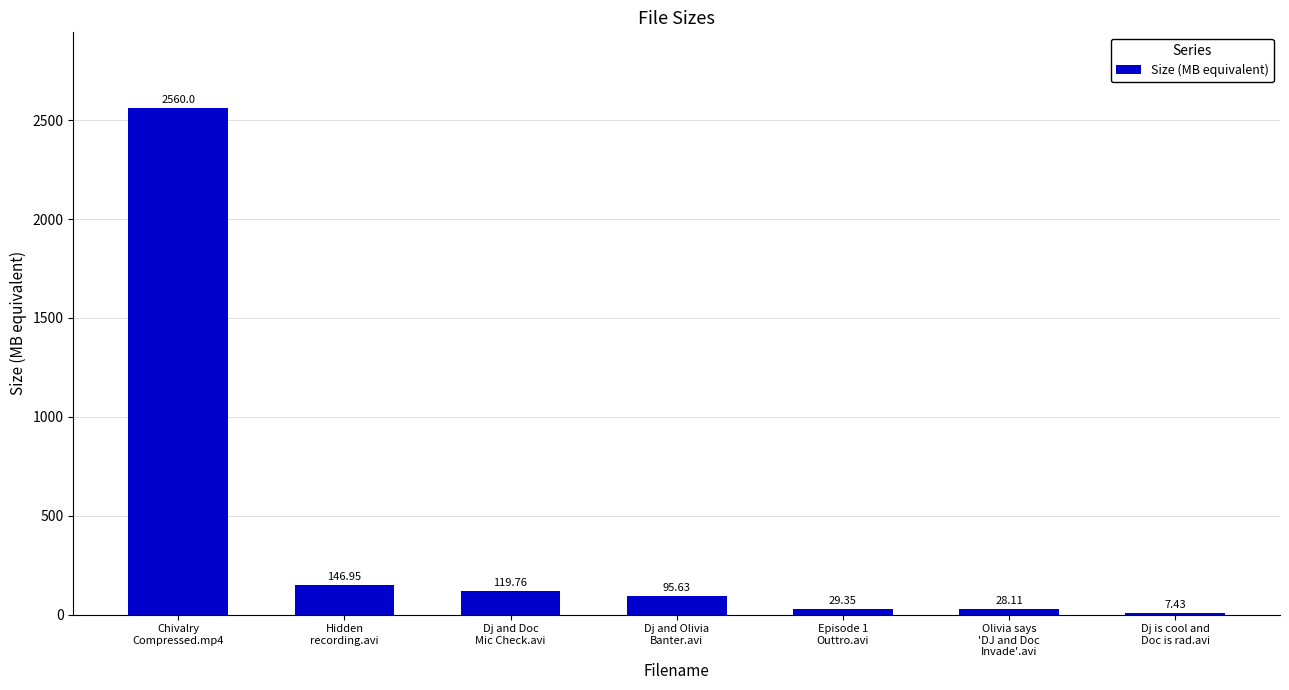

Are the bars horizontal?

No